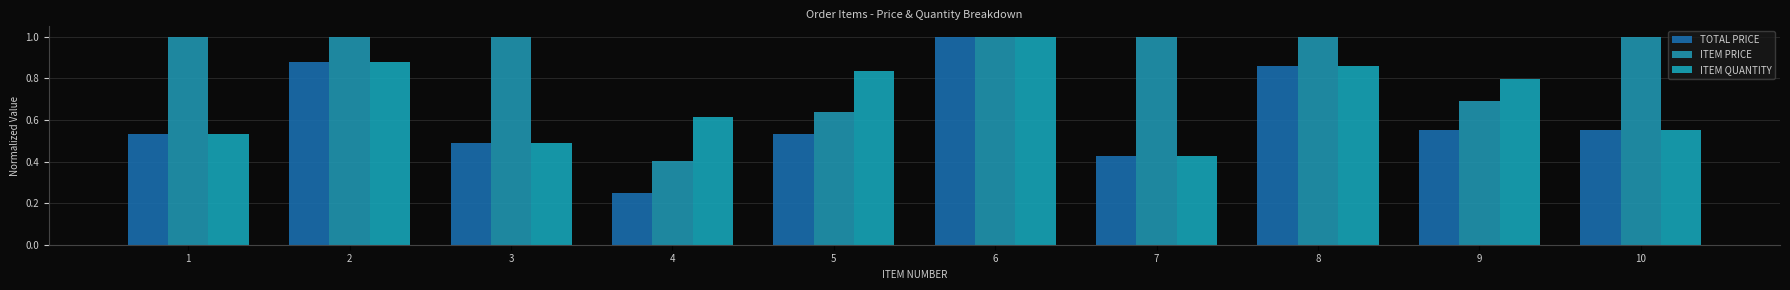

What are all the series names shown in the legend?

TOTAL PRICE, ITEM PRICE, ITEM QUANTITY